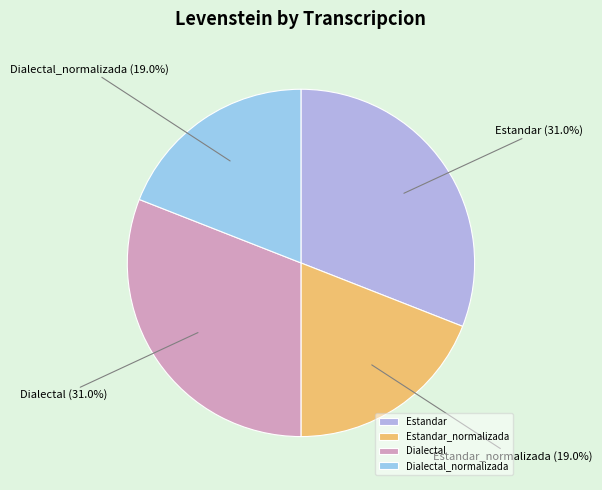

To the nearest percent, what is the average slice percentage?

25%